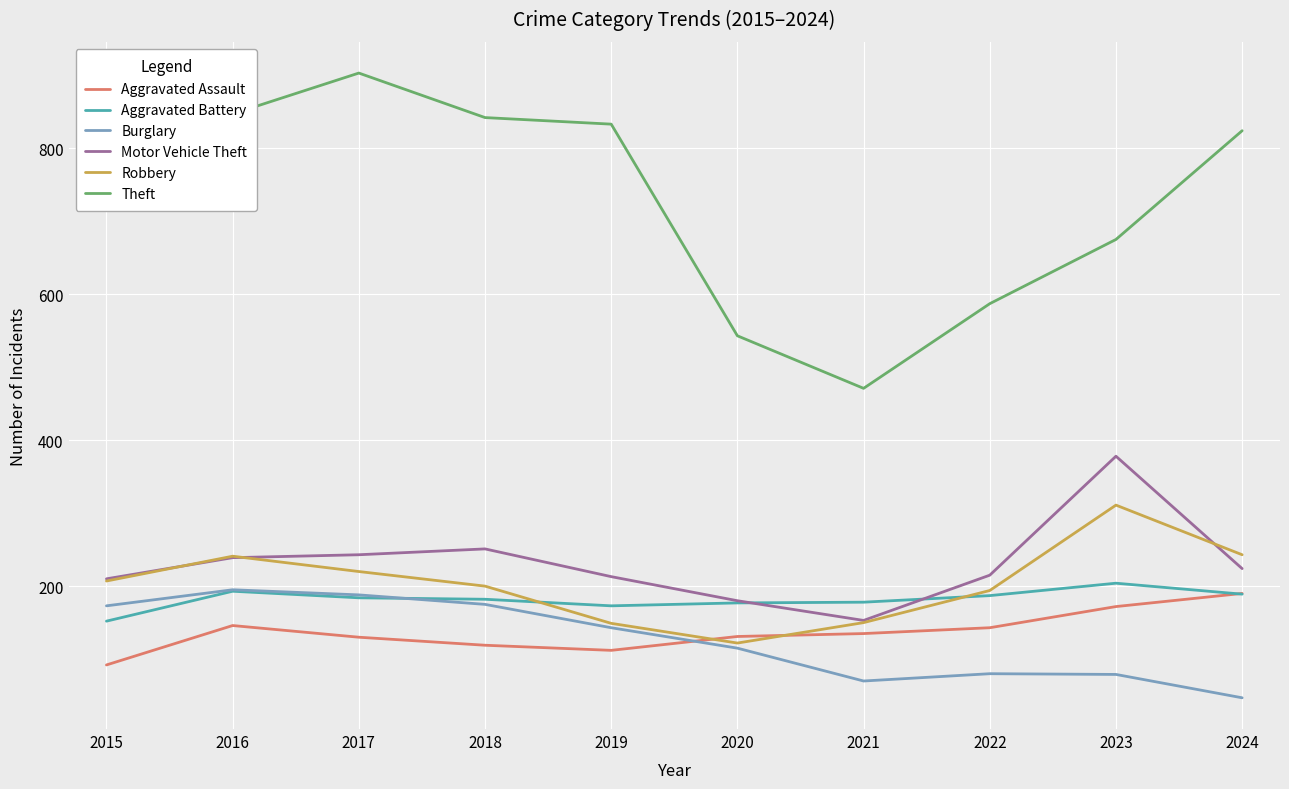

At how many categories does at least one series exceed 626?

7